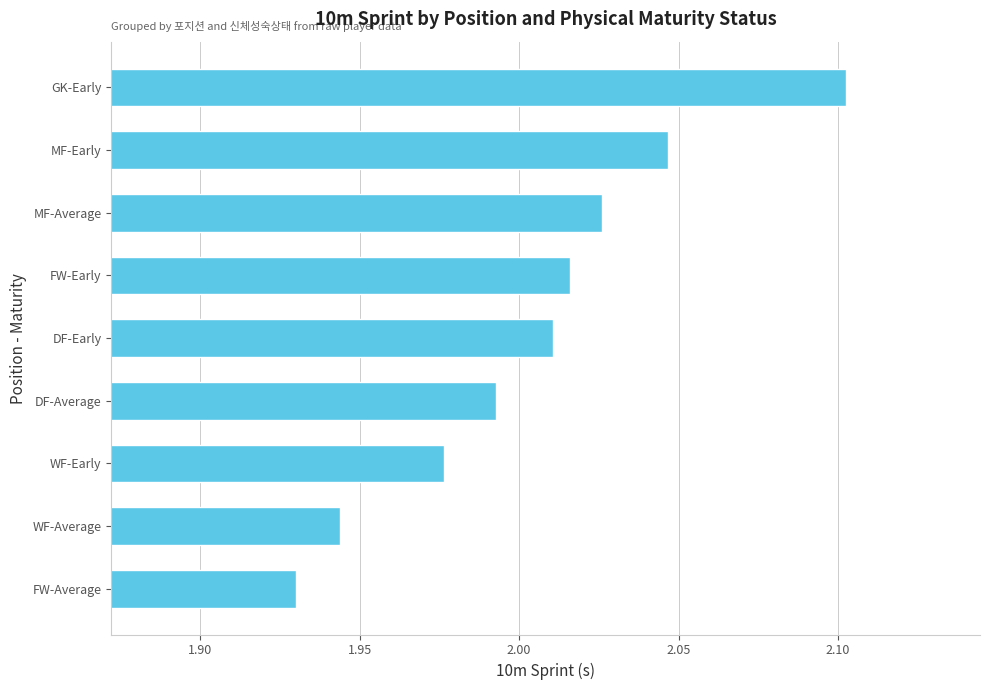

Which category has the highest value across all series?

GK-Early